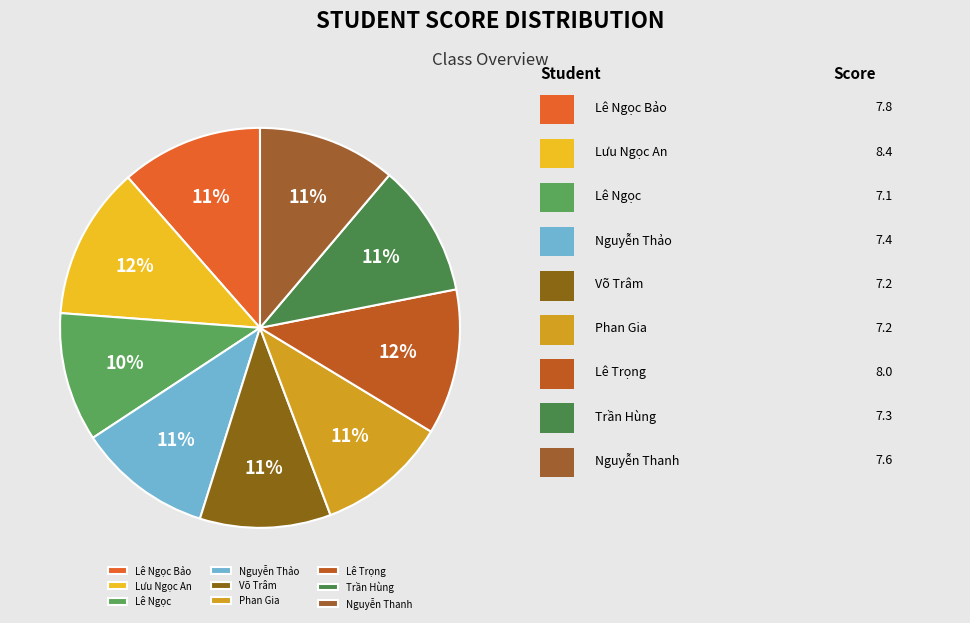

What is the change in value from Lưu Ngọc An to Lê Trọng?

-0.4